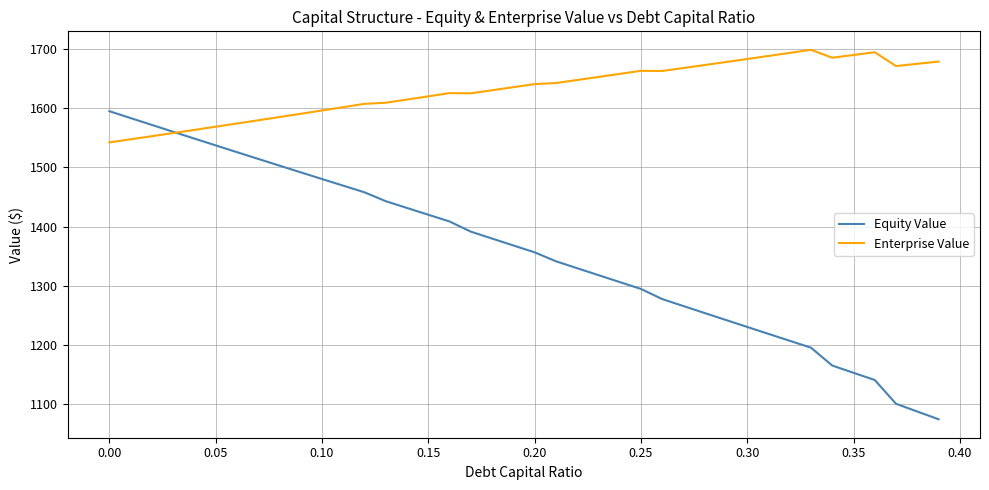

List the series in order of their peak value, lowest first.

Equity Value, Enterprise Value